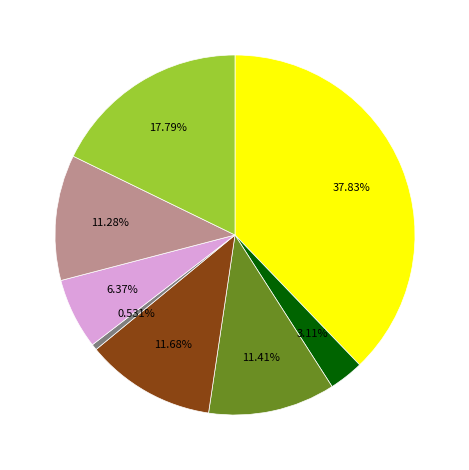

Does any single category account for the majority?

No